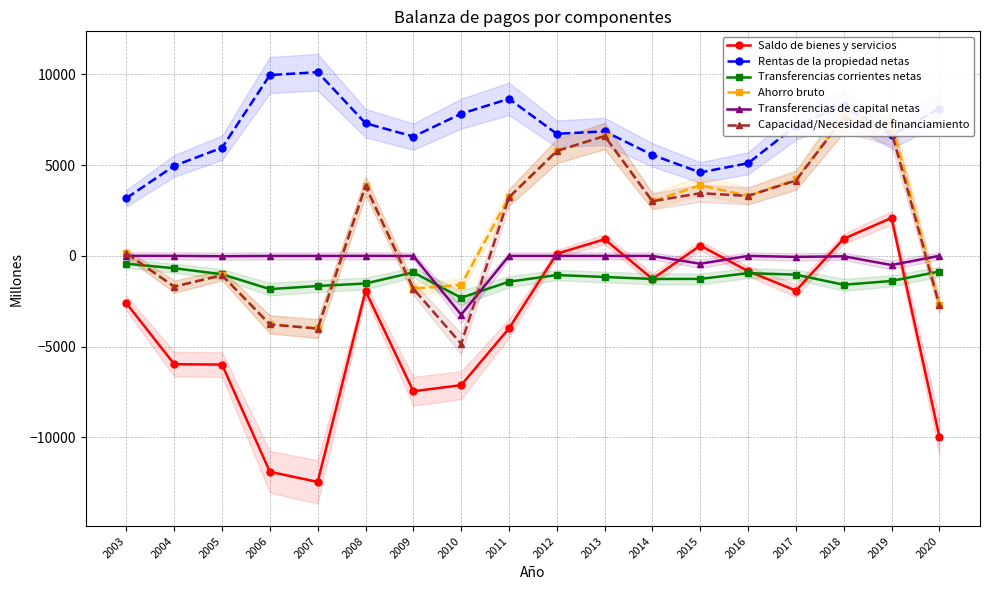

In Transferencias de capital netas, how many points are lower than both neighbors (excluding endpoints)?

6